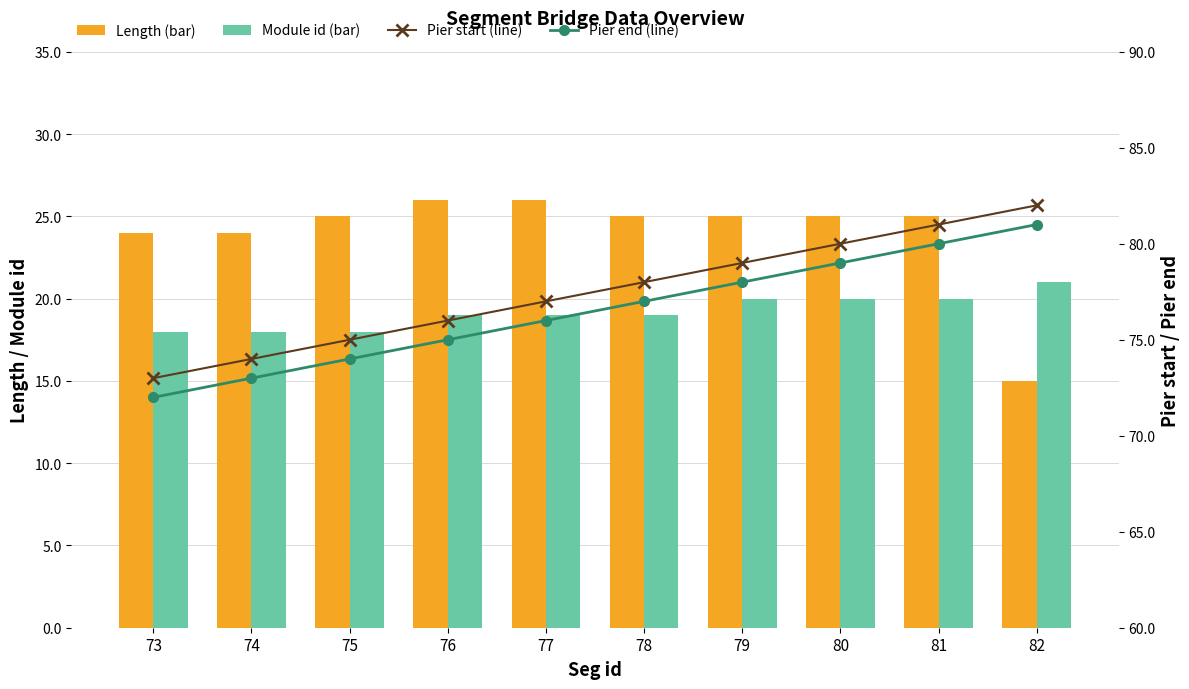

What is the total value across all series at 77?

198